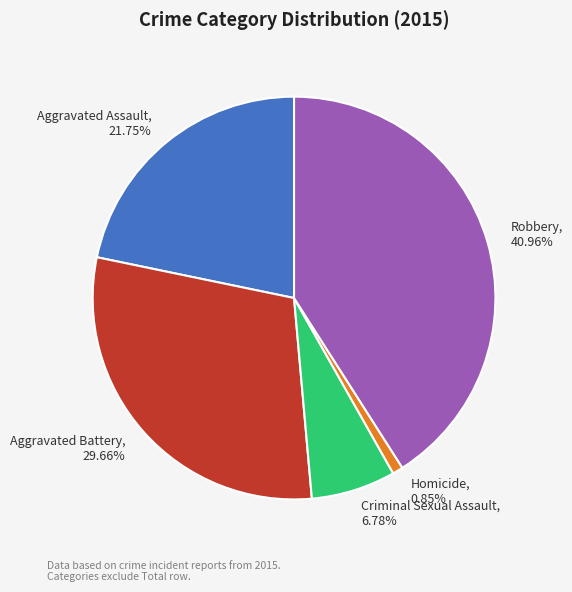

To the nearest percent, what percentage of the pie is Aggravated Assault?

22%